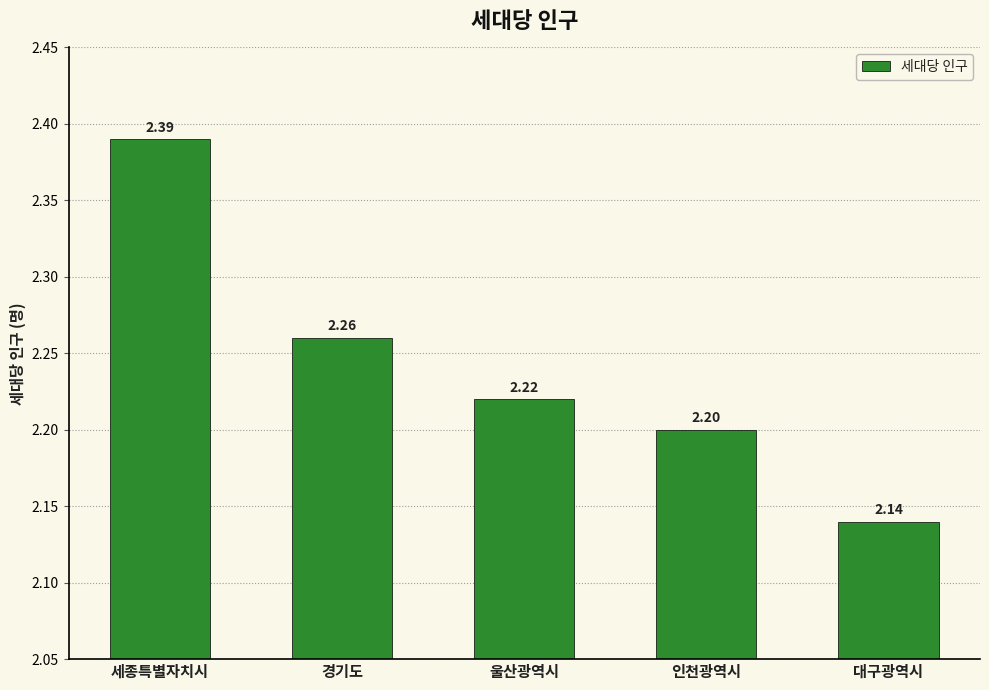

The value at 울산광역시 is 2.2. True or false?

True